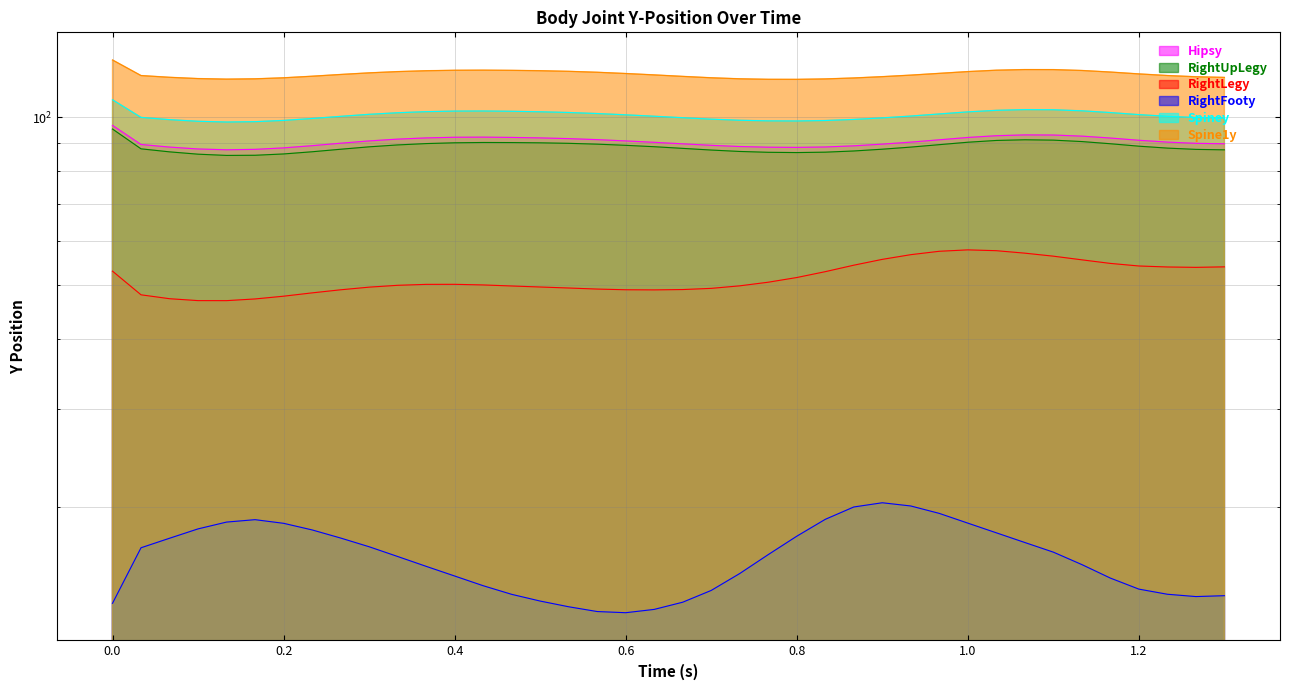

True or false: RightFooty and Spiney intersect in this chart.

False